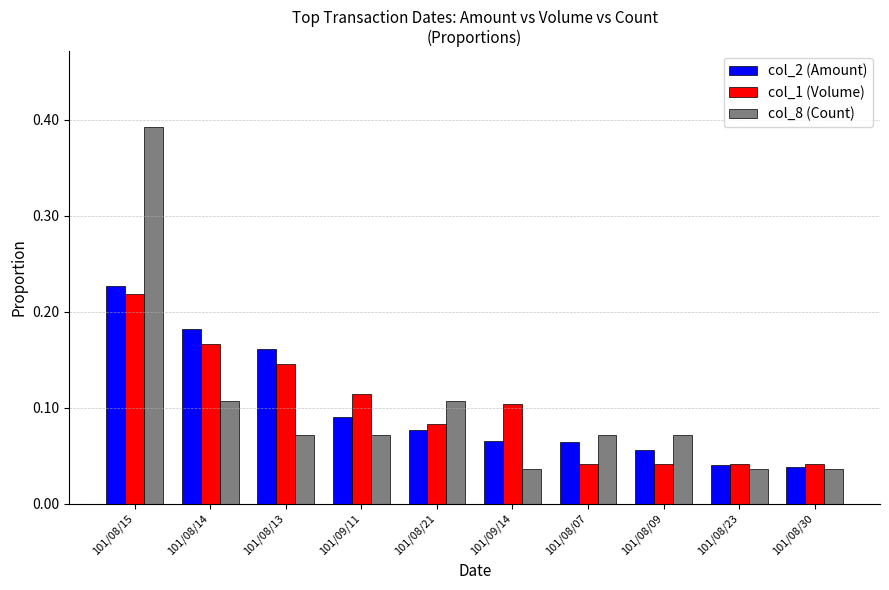

Count the col_2 (Amount) values in the range 0 to 1.

10